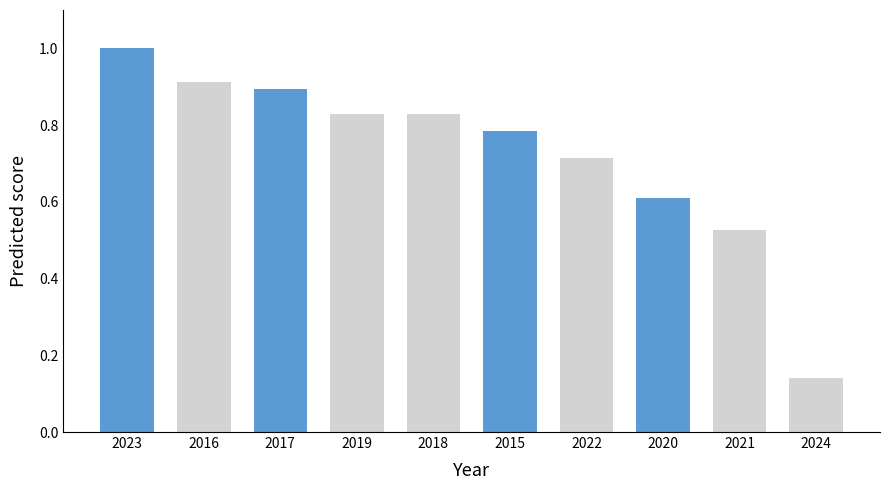

How many bars are there in total?

10